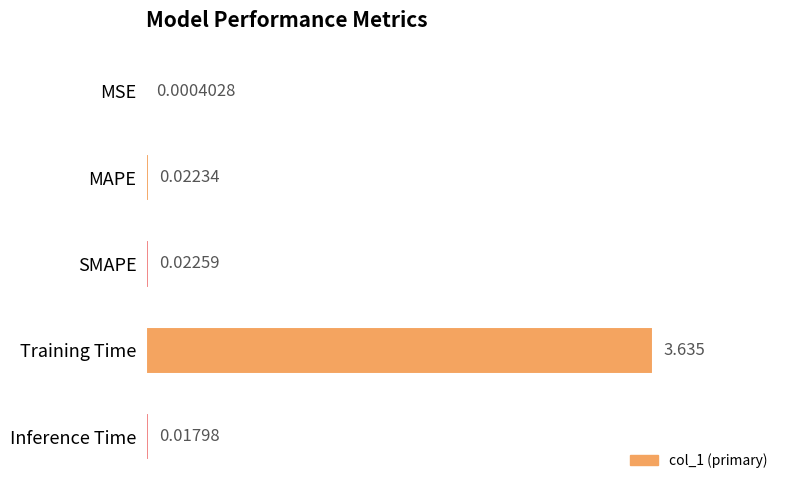

Where is the data nearest to the value 1?

SMAPE